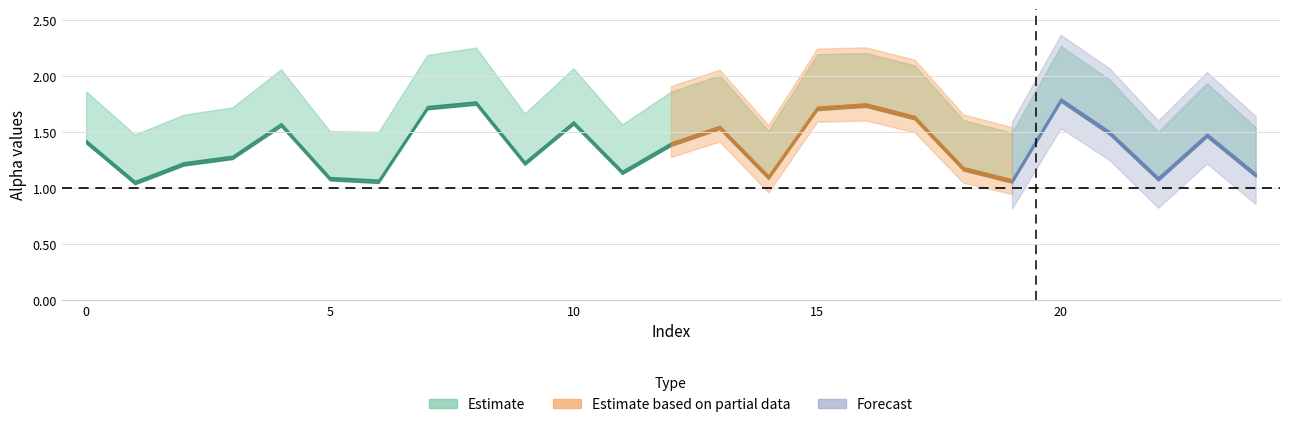

In alpha_max_vals, how many points are lower than both neighbors (excluding endpoints)?

7